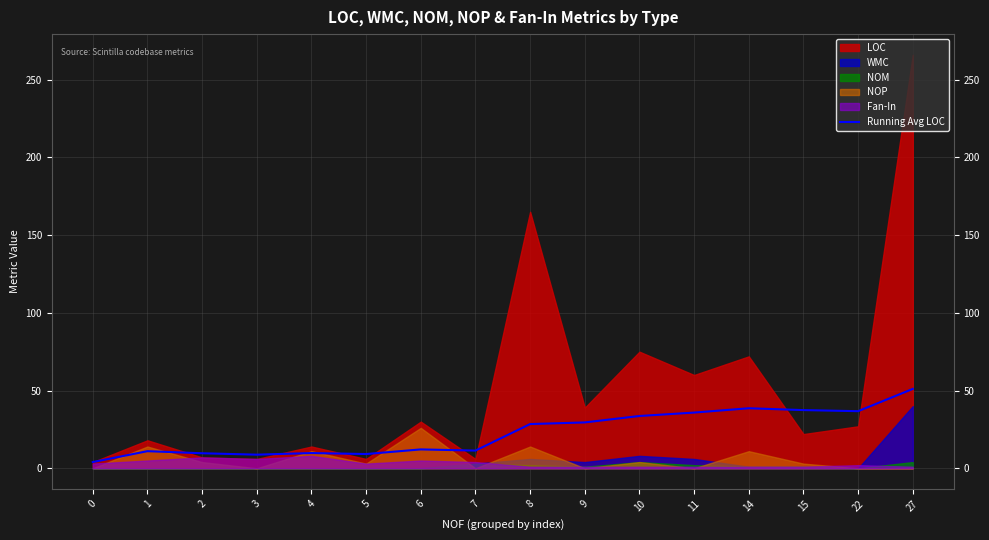

Does the chart display data point markers on the line(s)?

No